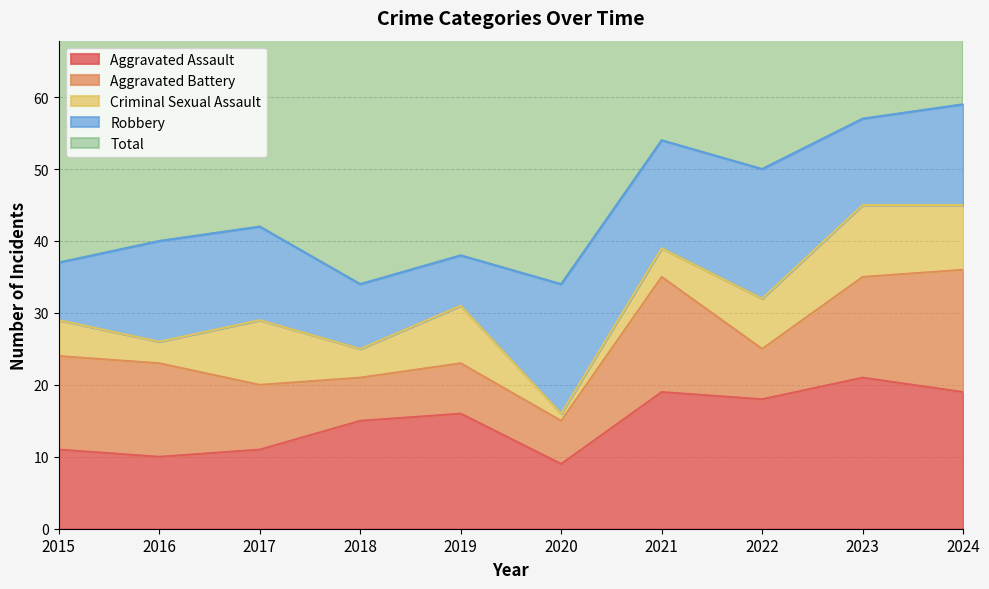

Which series ends up on top after the final intersection of Criminal Sexual Assault and Robbery?

Robbery